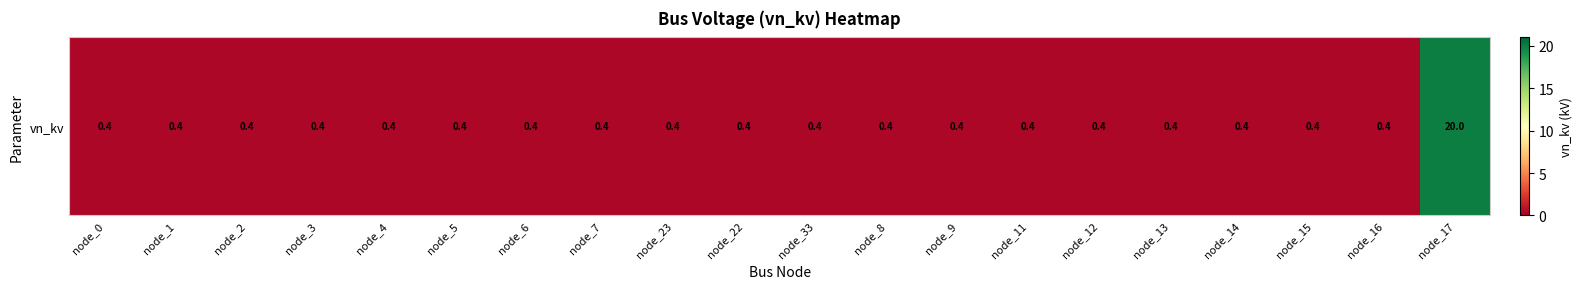

How many categories are shown in the chart?

20